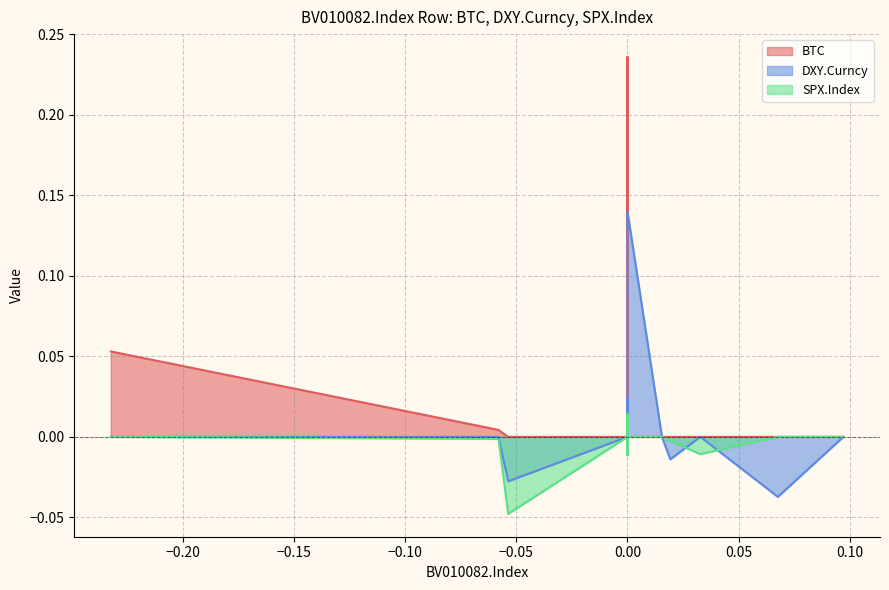

The value of BTC at SPX.Index is 0.0. True or false?

True